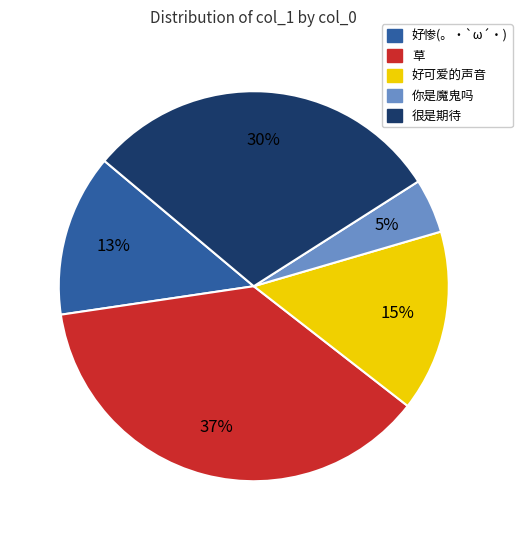

To the nearest percent, what percentage of the pie is 好惨(。・`ω´・)?

13%